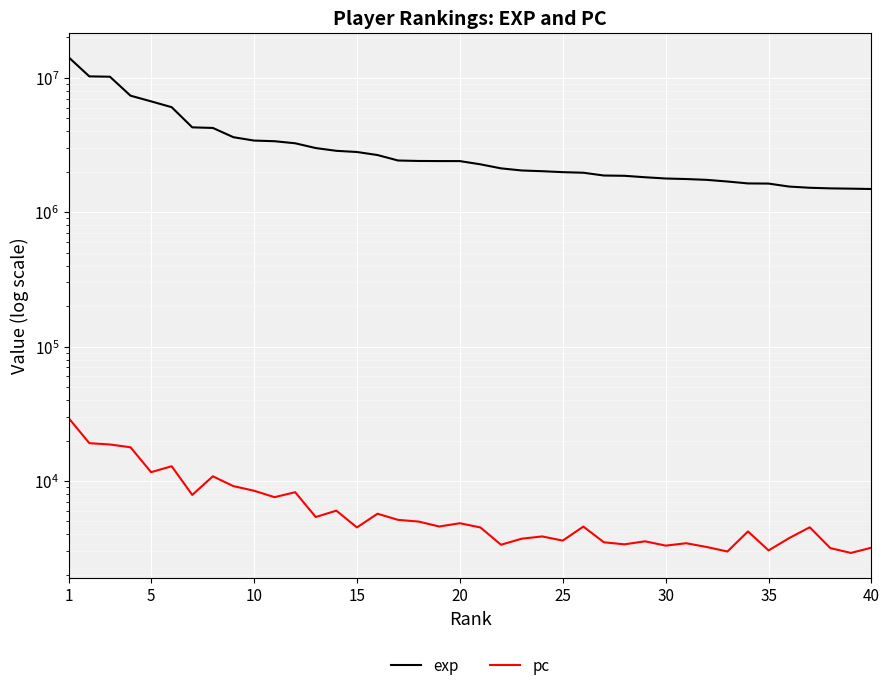

Reading left to right, transcribe all the data shown in this chart.

exp: 14162444	10226464	10169136	7348872	6667092	6034354	4271907	4228295	3607965	3406565	3368428	3251728	2996191	2857740	2800753	2658405	2420890	2401714	2397442	2396516	2267386	2116487	2040836	2015435	1983332	1963191	1871931	1862804	1817293	1778732	1762245	1737682	1689303	1634820	1630347	1549050	1517628	1501981	1494593	1485434
pc: 29297	19108	18686	17815	11630	12871	7872	10836	9153	8464	7576	8251	5392	6017	4514	5705	5137	4989	4584	4848	4511	3355	3719	3868	3602	4579	3498	3379	3558	3304	3443	3226	2988	4214	3044	3760	4523	3167	2915	3192